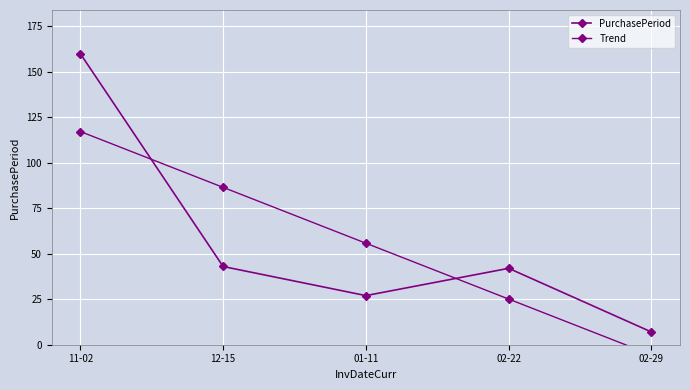

Where do Trend and PurchasePeriod first cross each other?

11-02 and 12-15